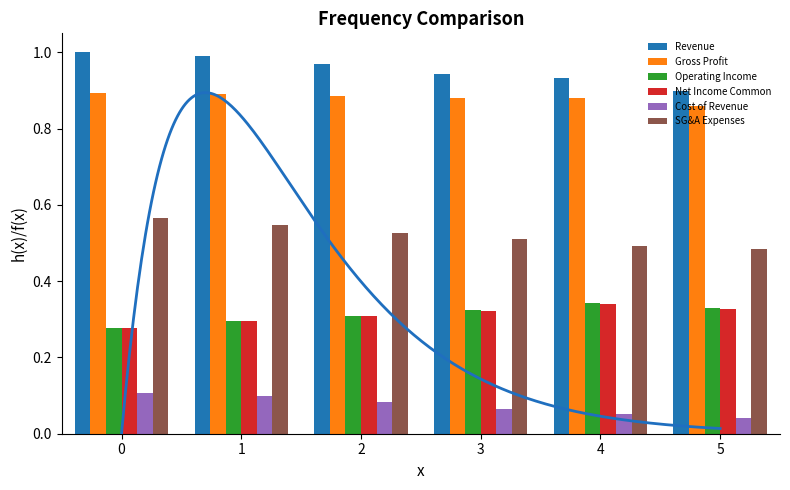

How many SG&A Expenses values are between 0 and 1?

6